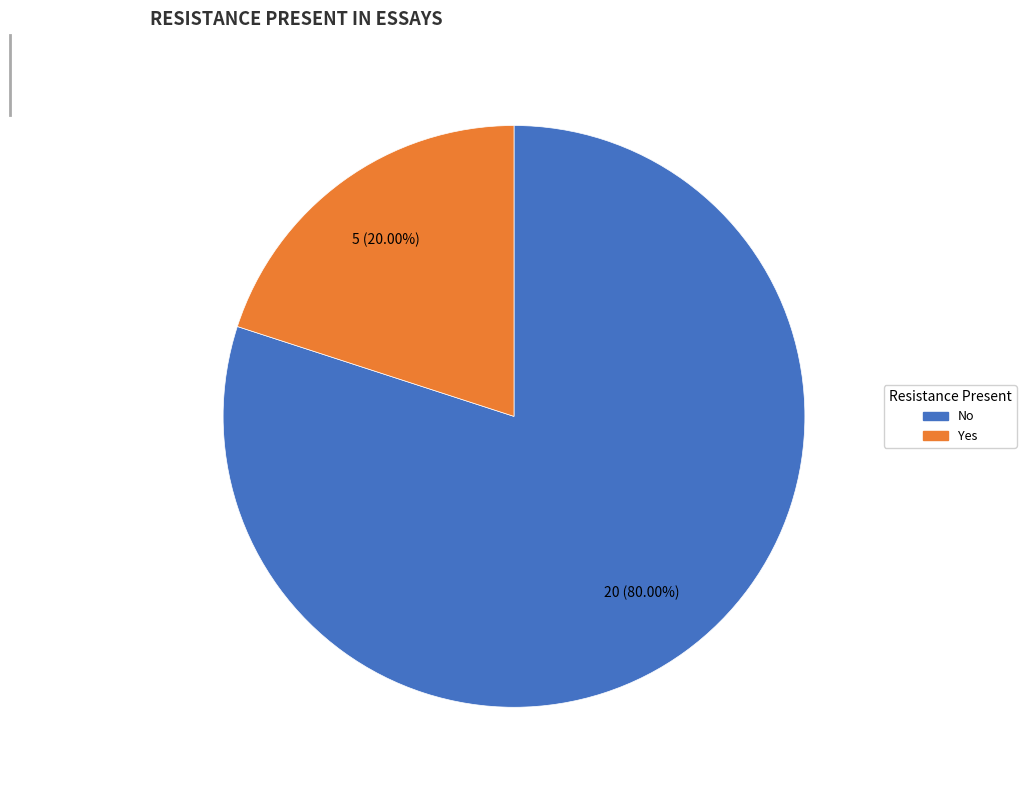

What is the smallest slice in the pie chart?

Yes